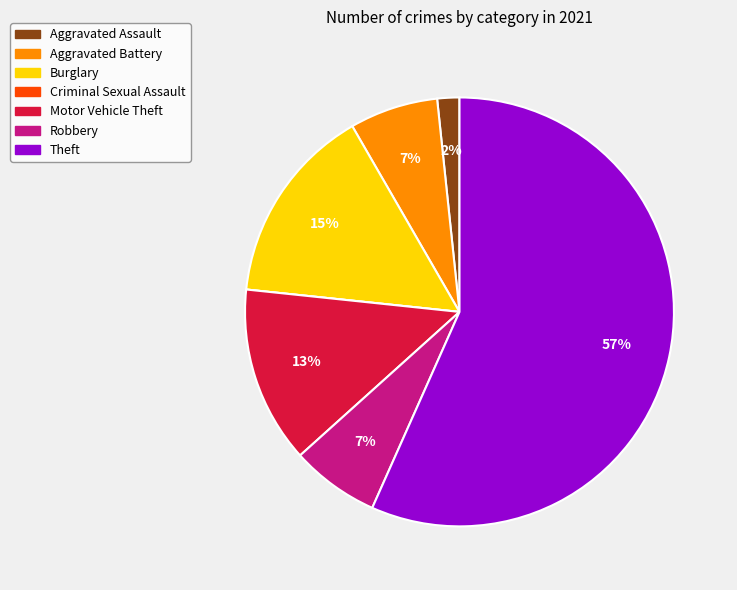

To the nearest percent, what is the average slice percentage?

14%